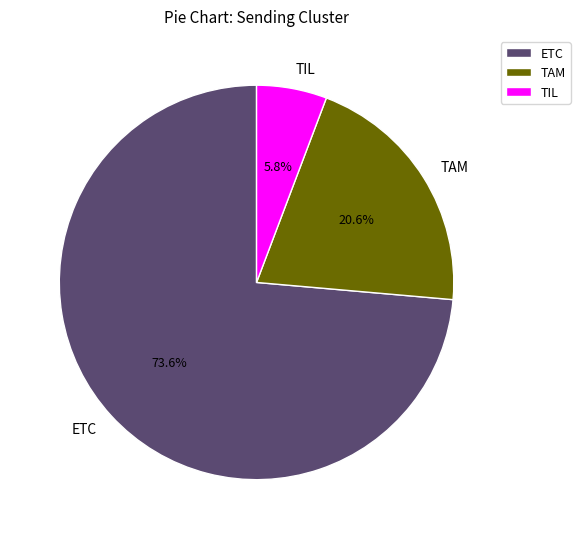

To the nearest percent, what percentage of the pie is ETC?

74%